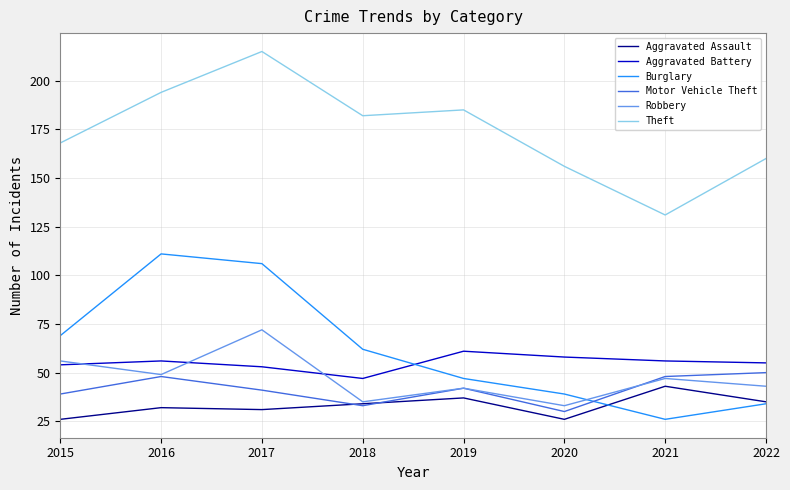

At how many categories does at least one series exceed 147?

7